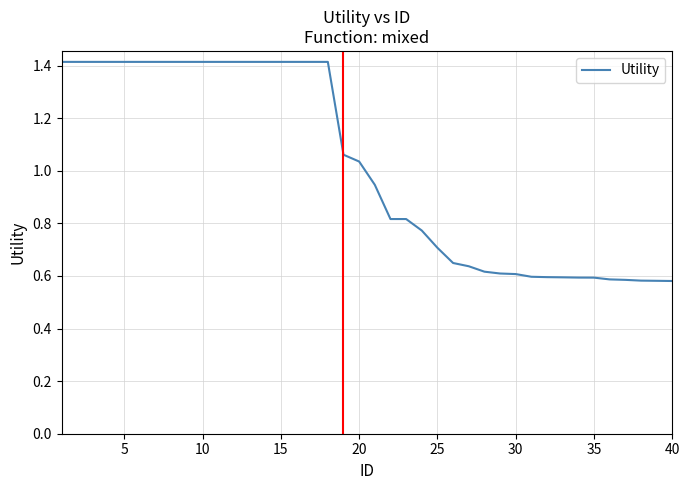

What is the maximum value shown in the chart?

1.4